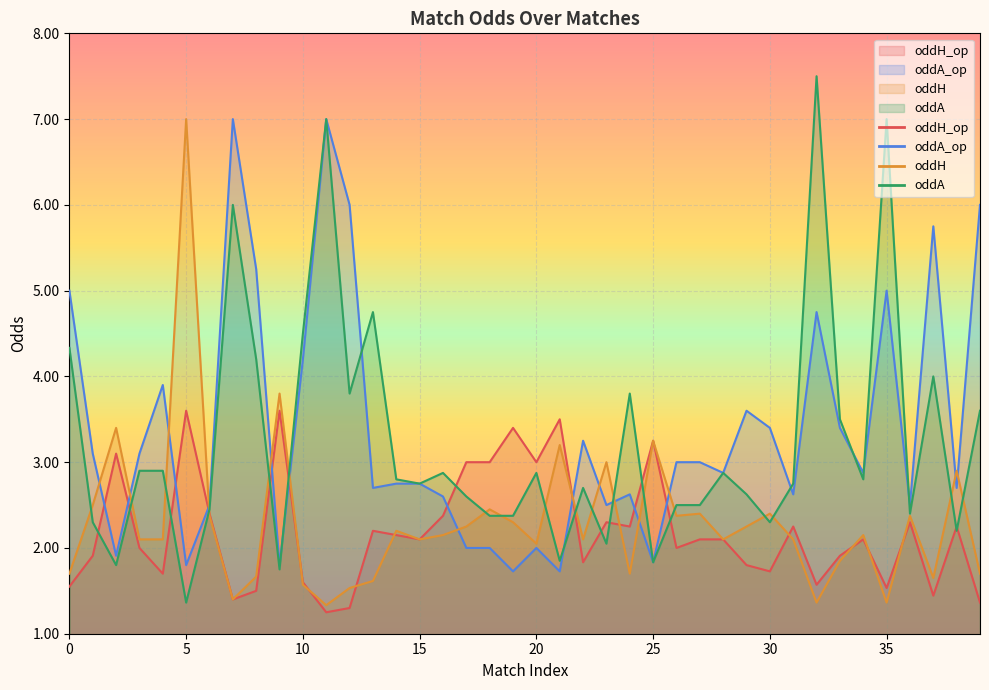

Which series has the largest range (max minus min)?

oddA